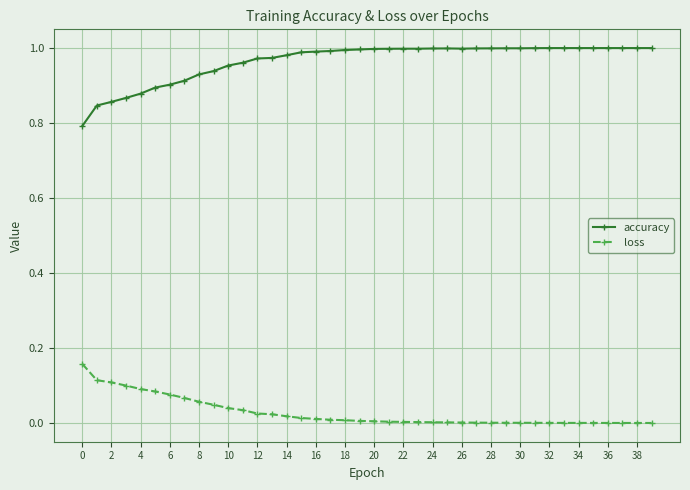

True or false: loss and accuracy intersect in this chart.

False